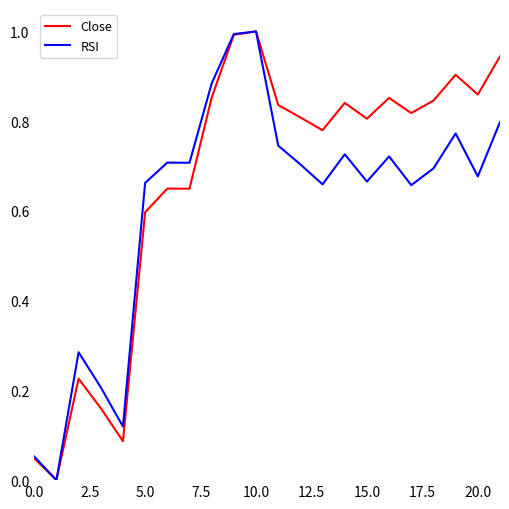

Rank the series by their average value, from highest to lowest.

Close, RSI